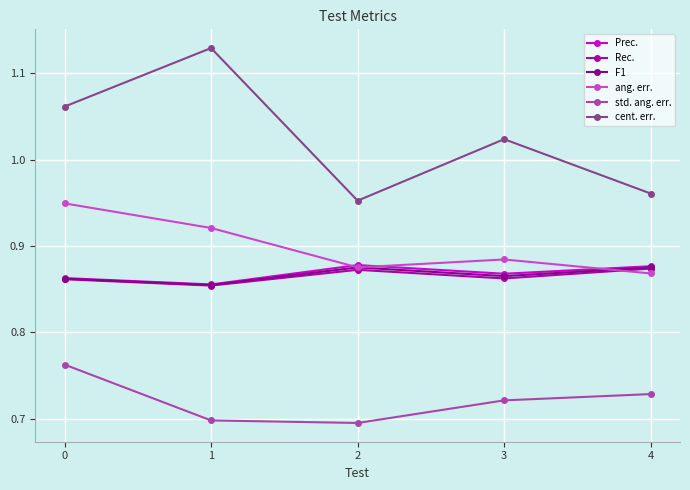

Where is the first local minimum for ang. err.?

2